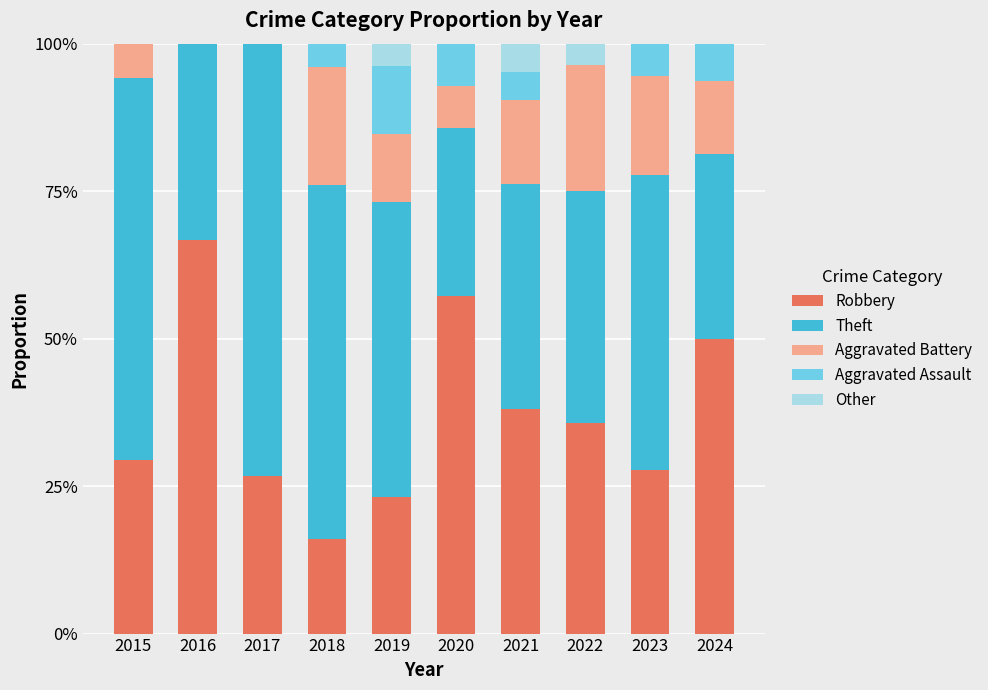

What is the sum of the Aggravated Assault values at 2019 and 2023?

0.2